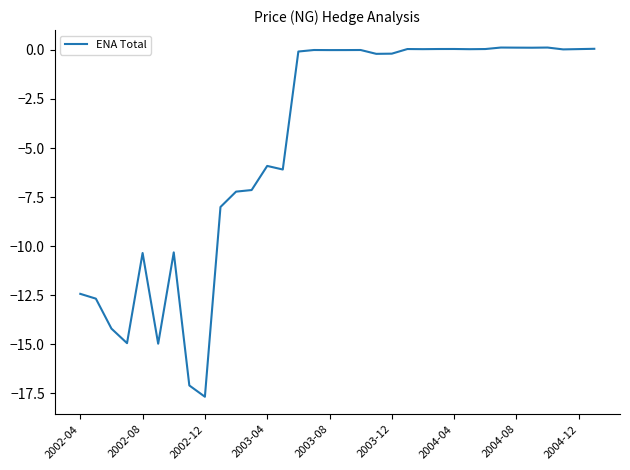

What is the difference between the maximum and minimum values?

17.8